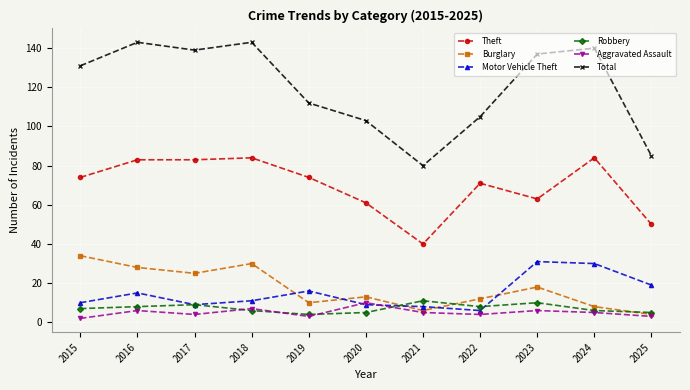

What is the total value across all series at 2021?

150